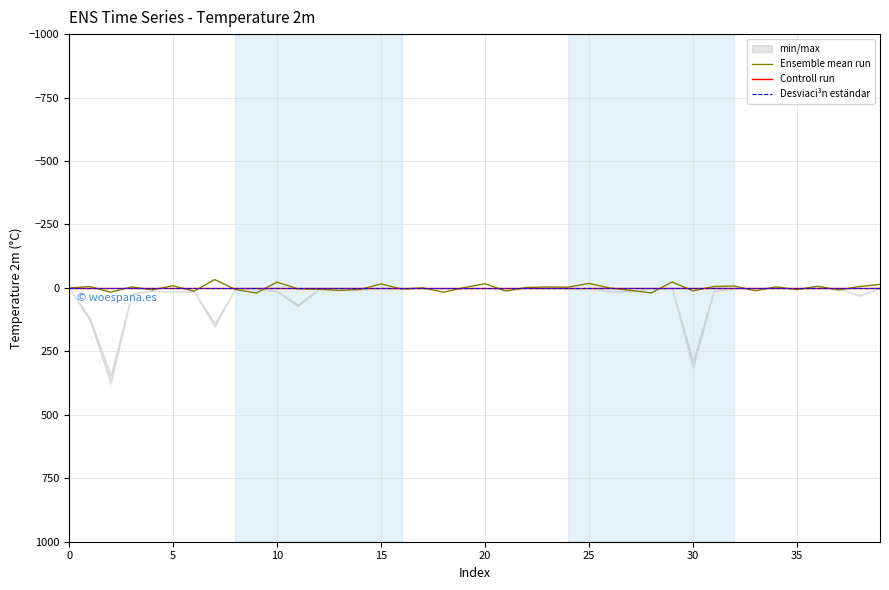

Where is the first local minimum for Ensemble mean run?

5